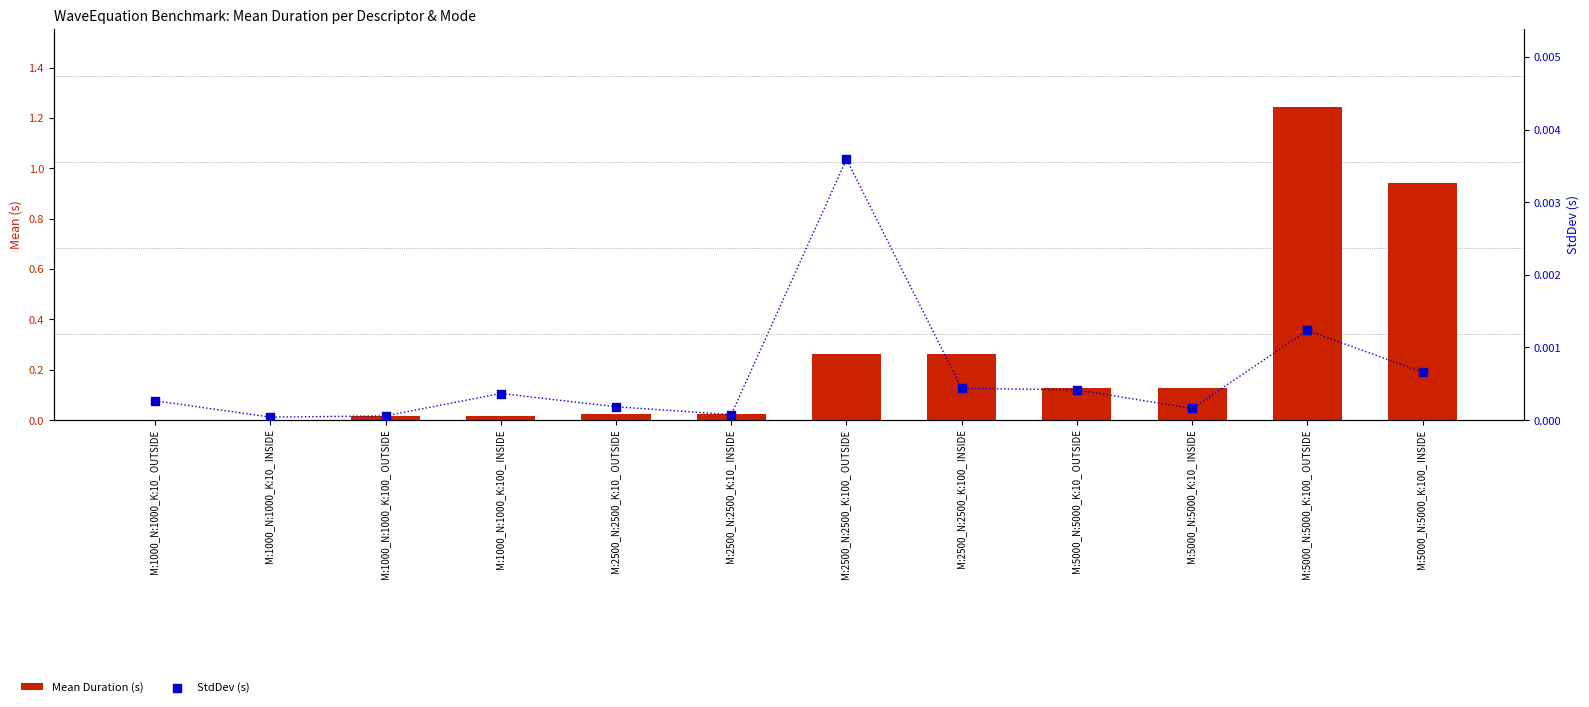

Is the value of Mean Duration (s) at M:2500_N:2500_K:100_ OUTSIDE greater than the value of StdDev (s) at M:1000_N:1000_K:100_ INSIDE?

Yes